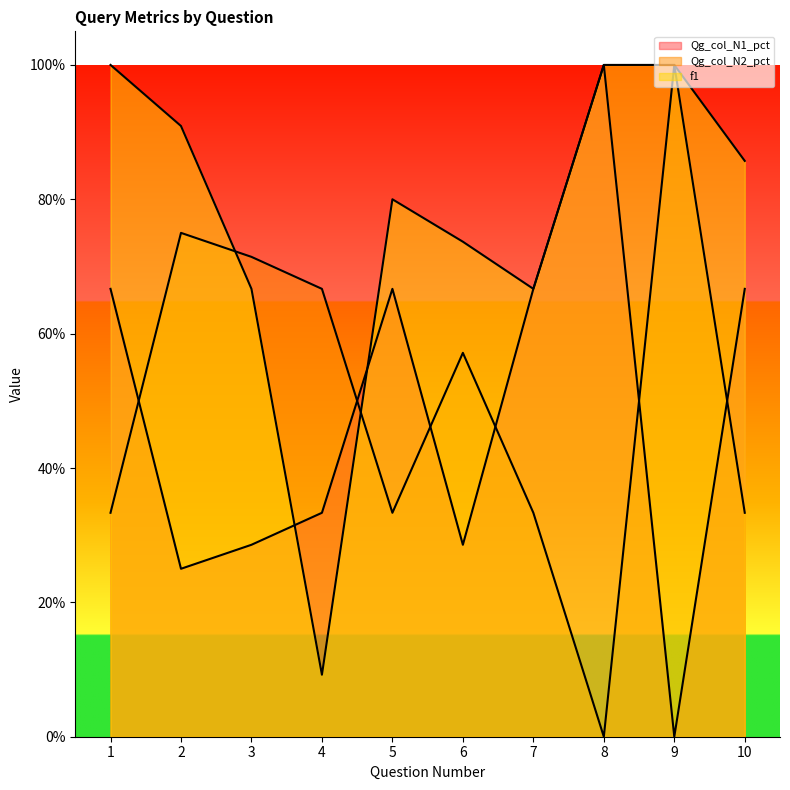

Is the value of Qg_col_N1_pct at 3 greater than the value of f1 at 2?

No